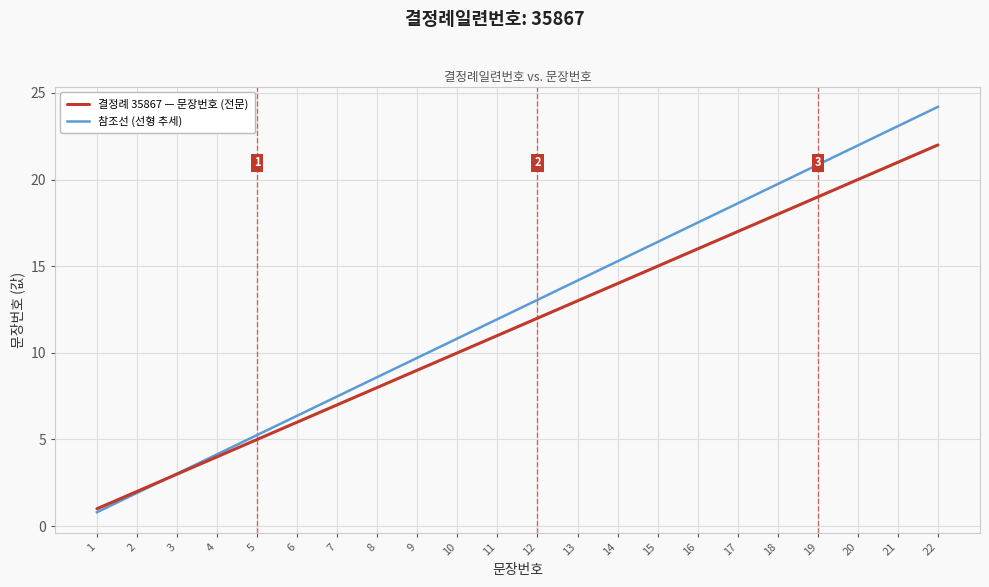

At which category is the sum across all series the highest?

22